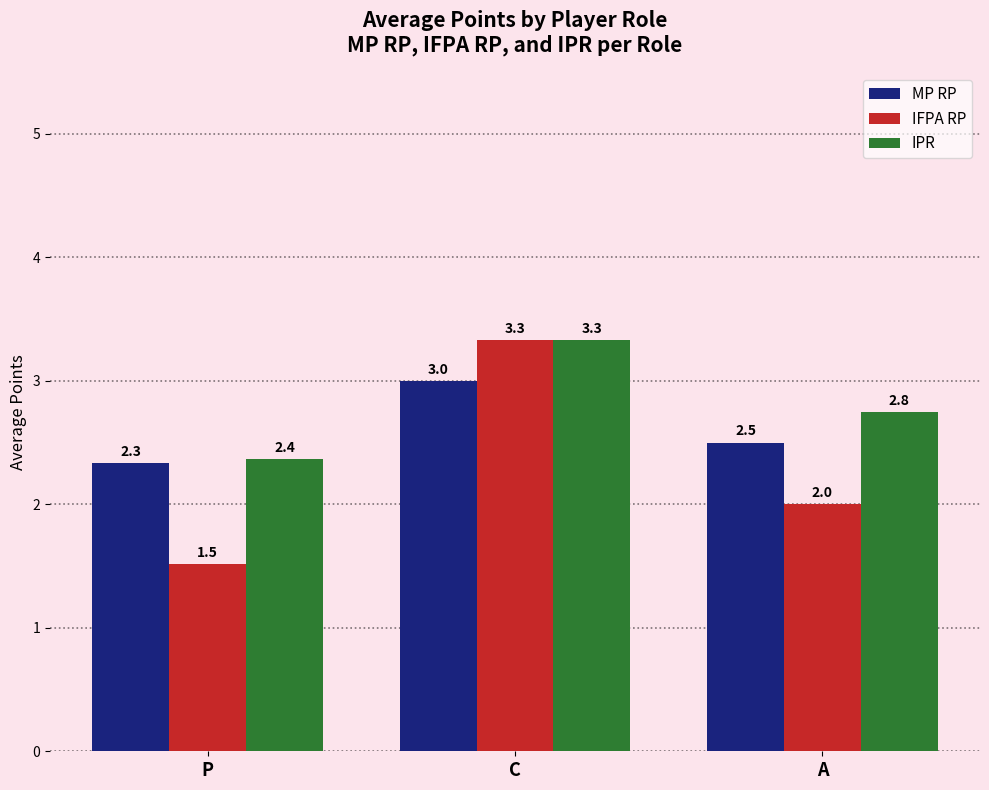

The value of IPR at C is 3.3. True or false?

True